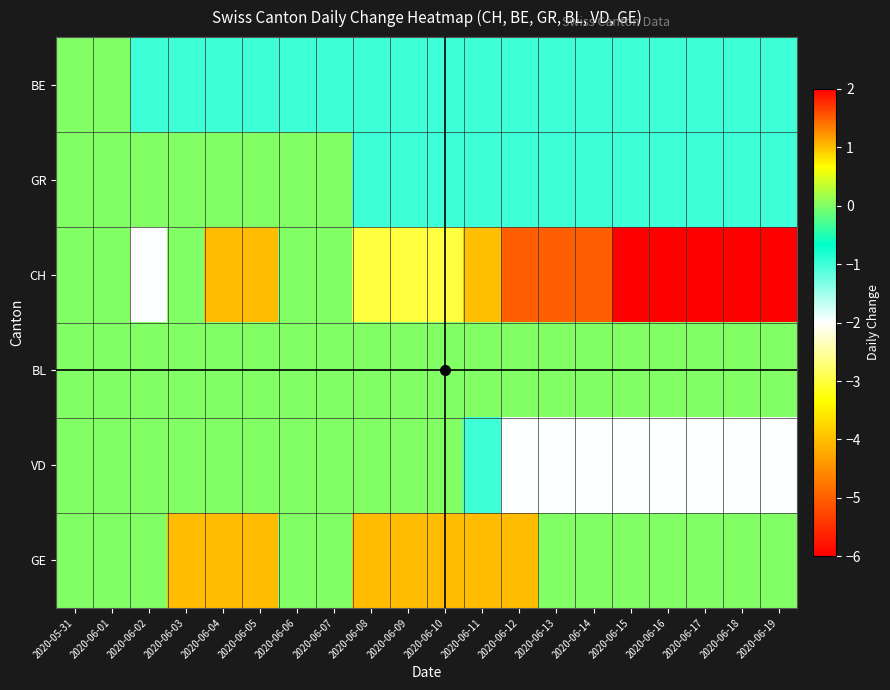

Which series has the widest spread of values?

CH